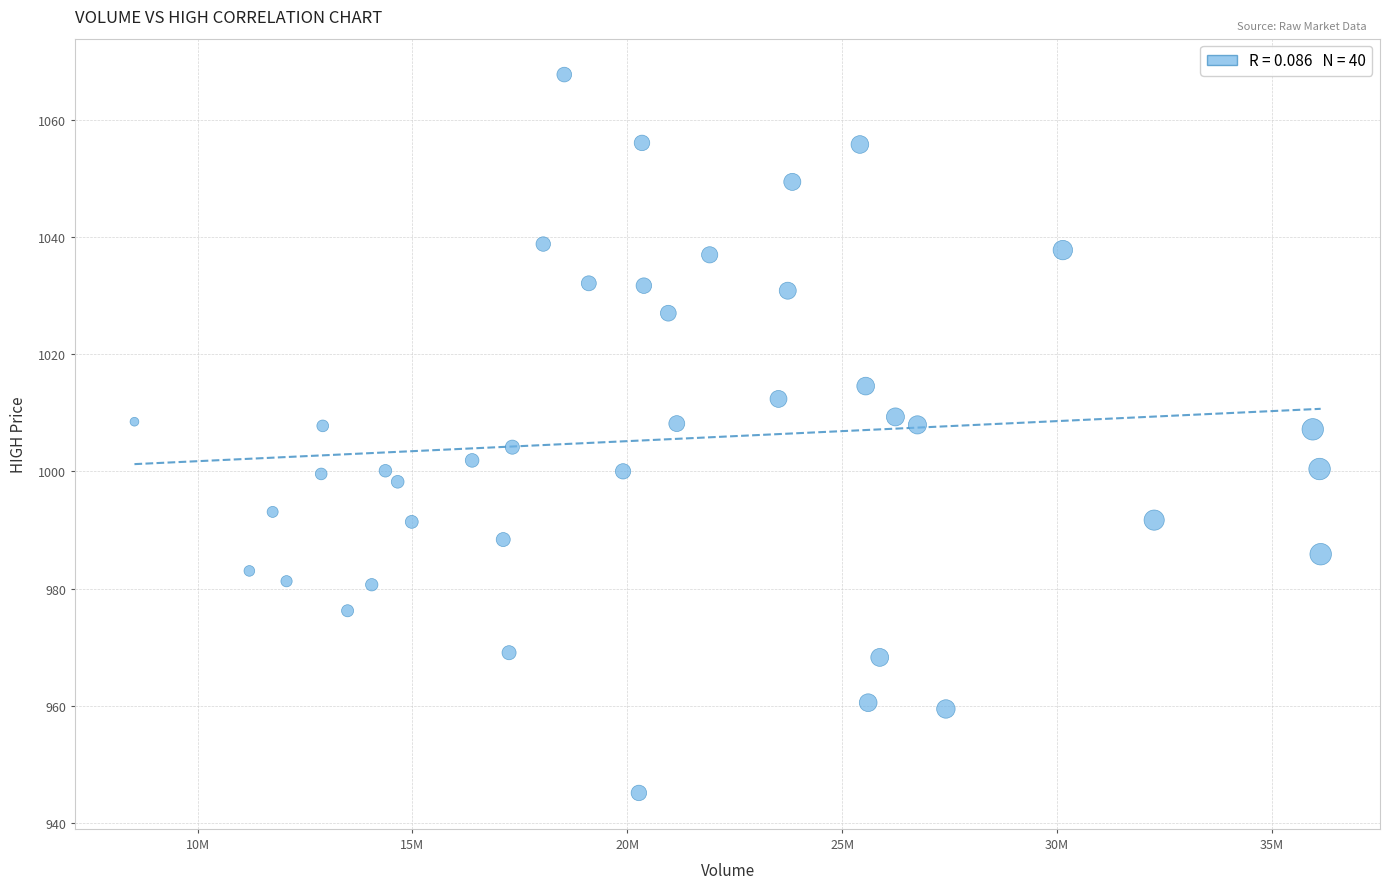

What is the range of Y values (max minus min)?

122.6